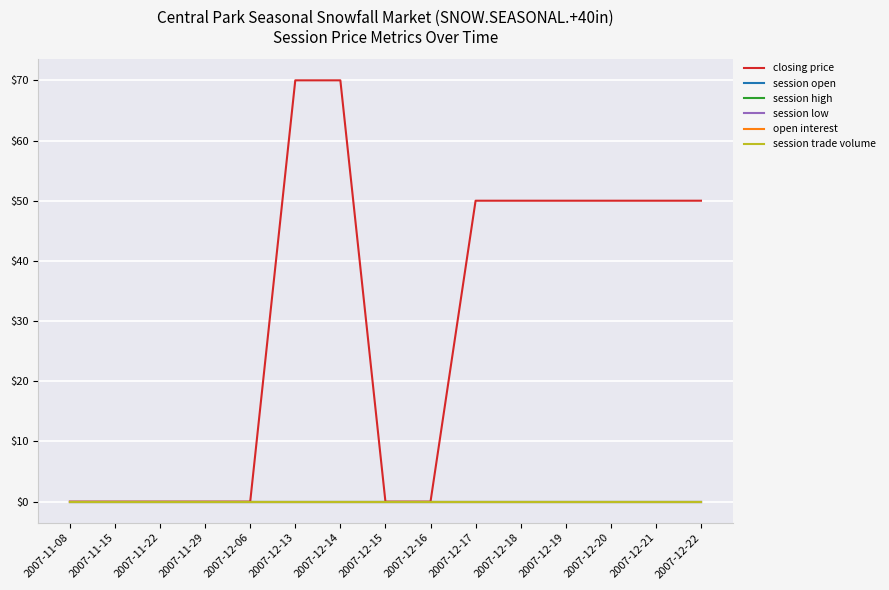

The session high series shows 0 at 2007-12-13. True or false?

True